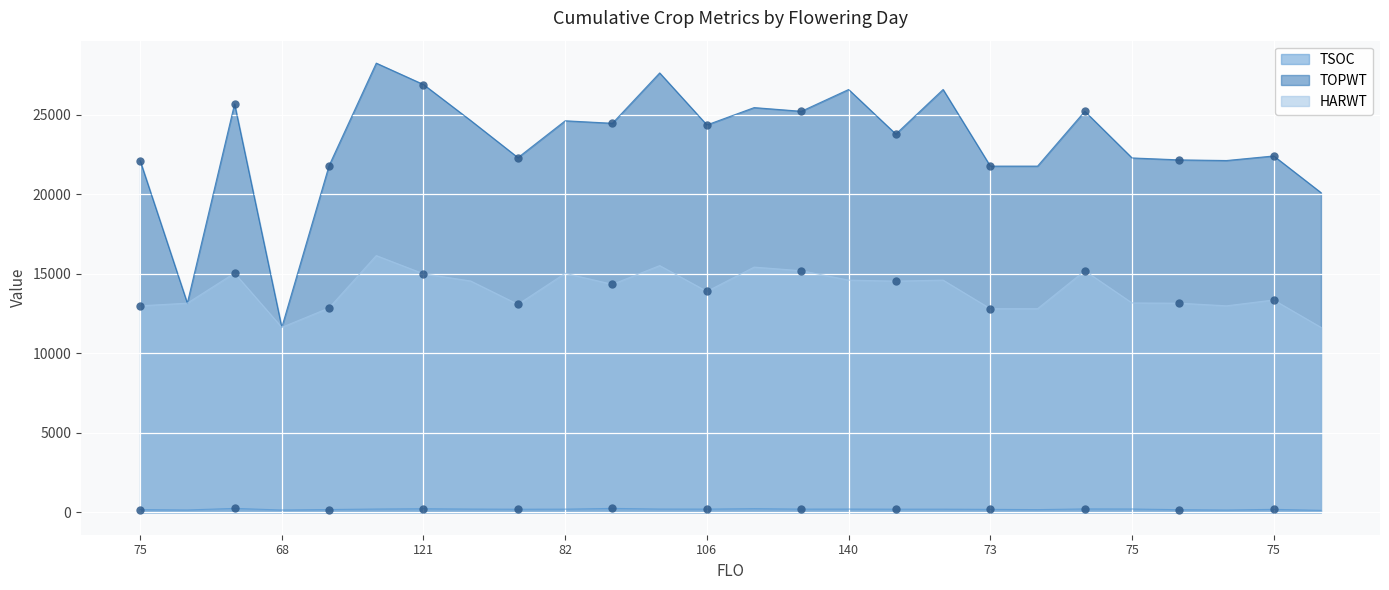

How many interior local peaks does the TSOC series have?

7